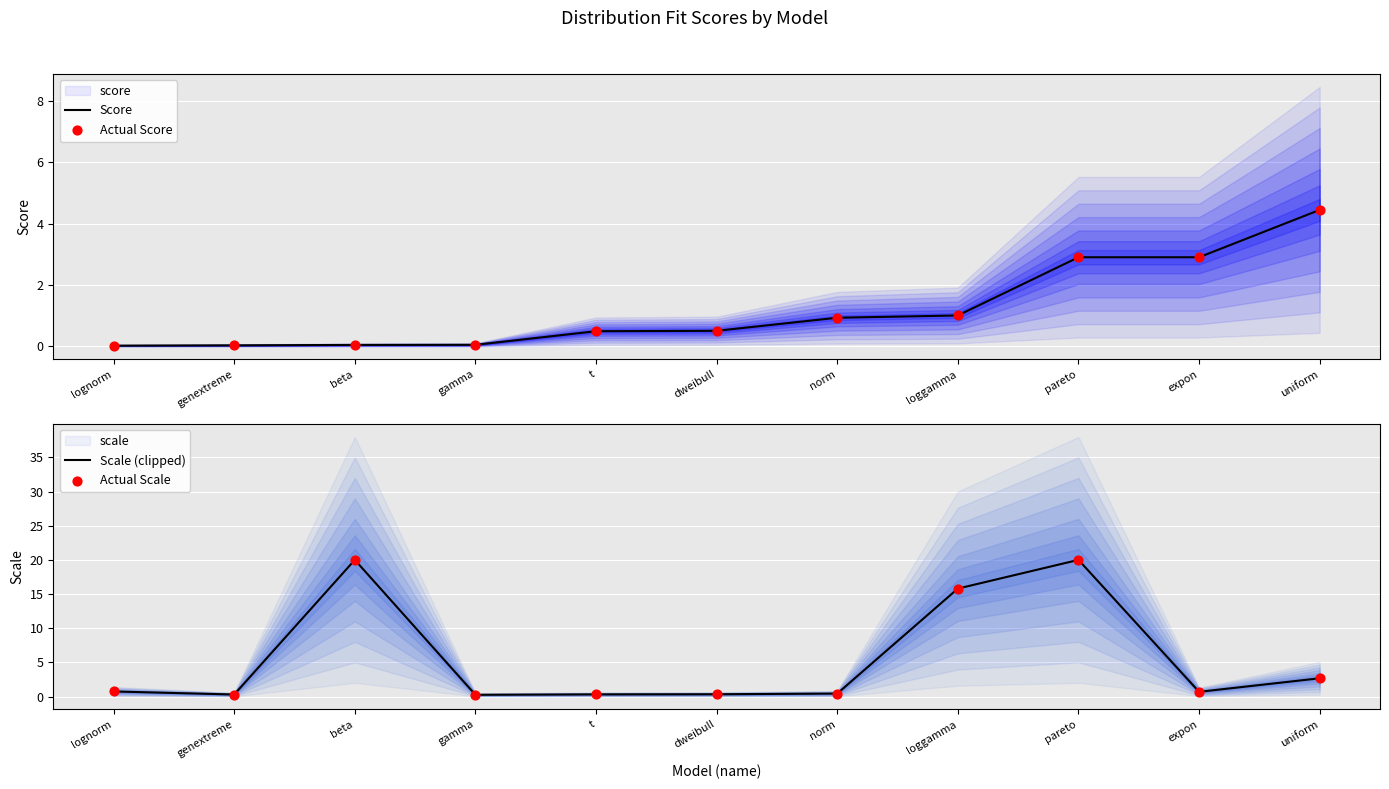

Is it true that Score equals 0.5 at loggamma?

False